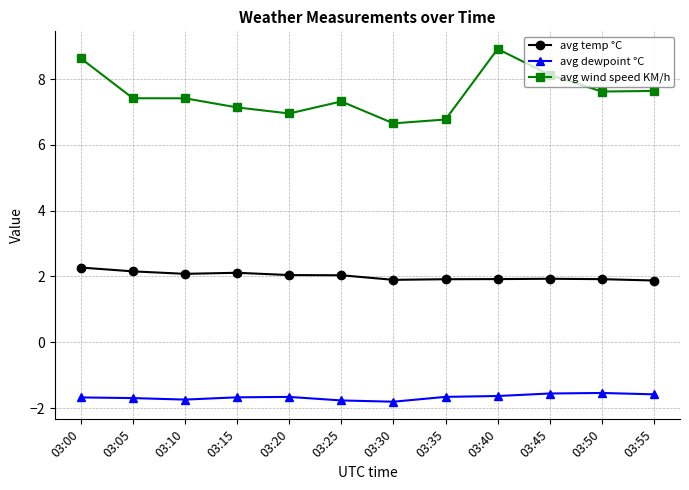

How many distinct data groups are displayed?

3